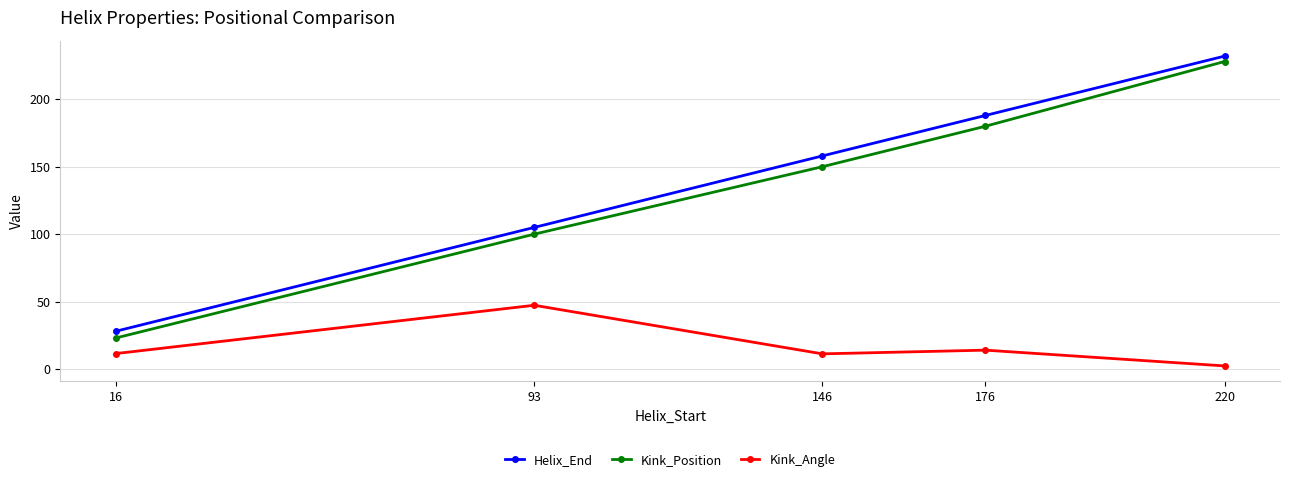

True or false: Kink_Angle has a value of 6.0 at 176.

False